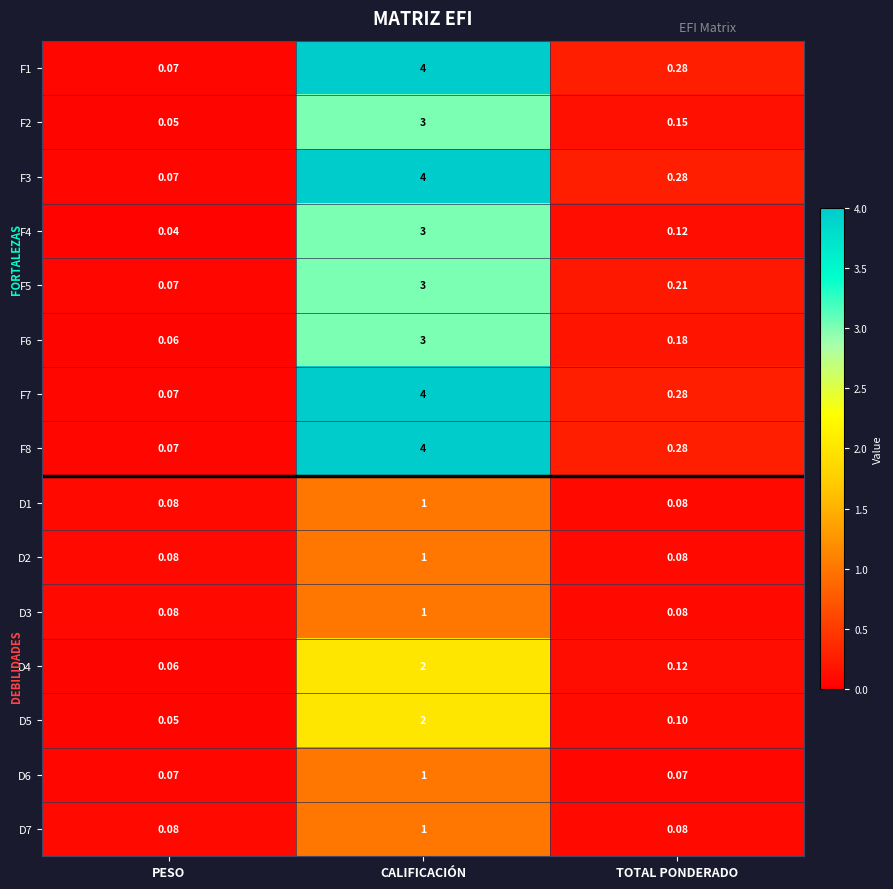

Is the value of D3 at CALIFICACIÓN greater than the value of F1 at PESO?

Yes